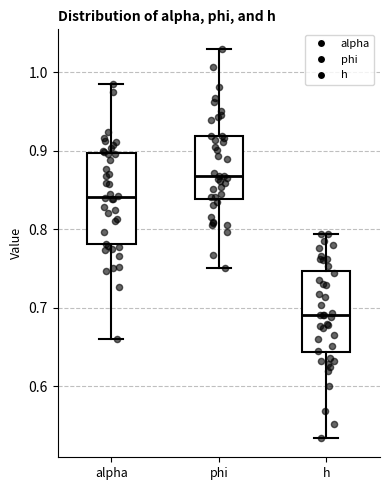

Comparing the boxes themselves (not the whiskers), which one is the tallest?

alpha